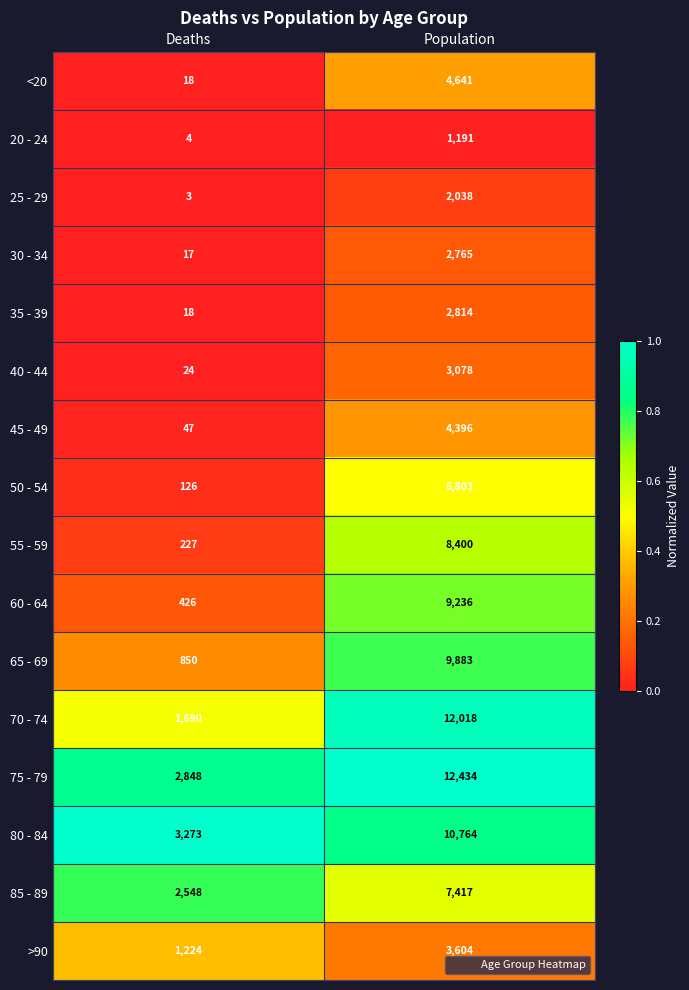

The 75 - 79 series shows 4335 at Deaths. True or false?

False